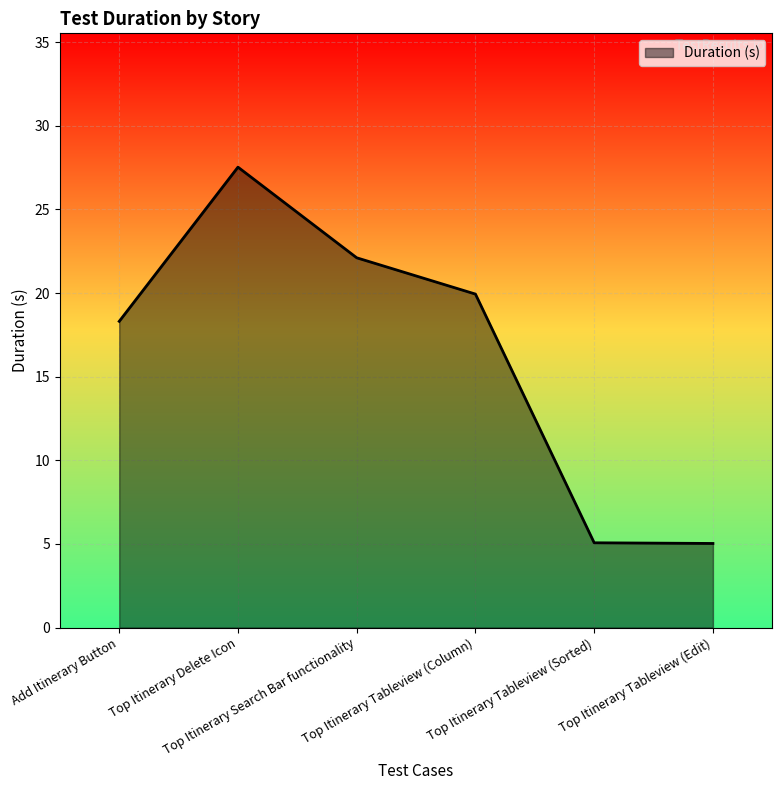

What is the smallest value displayed?

5.0